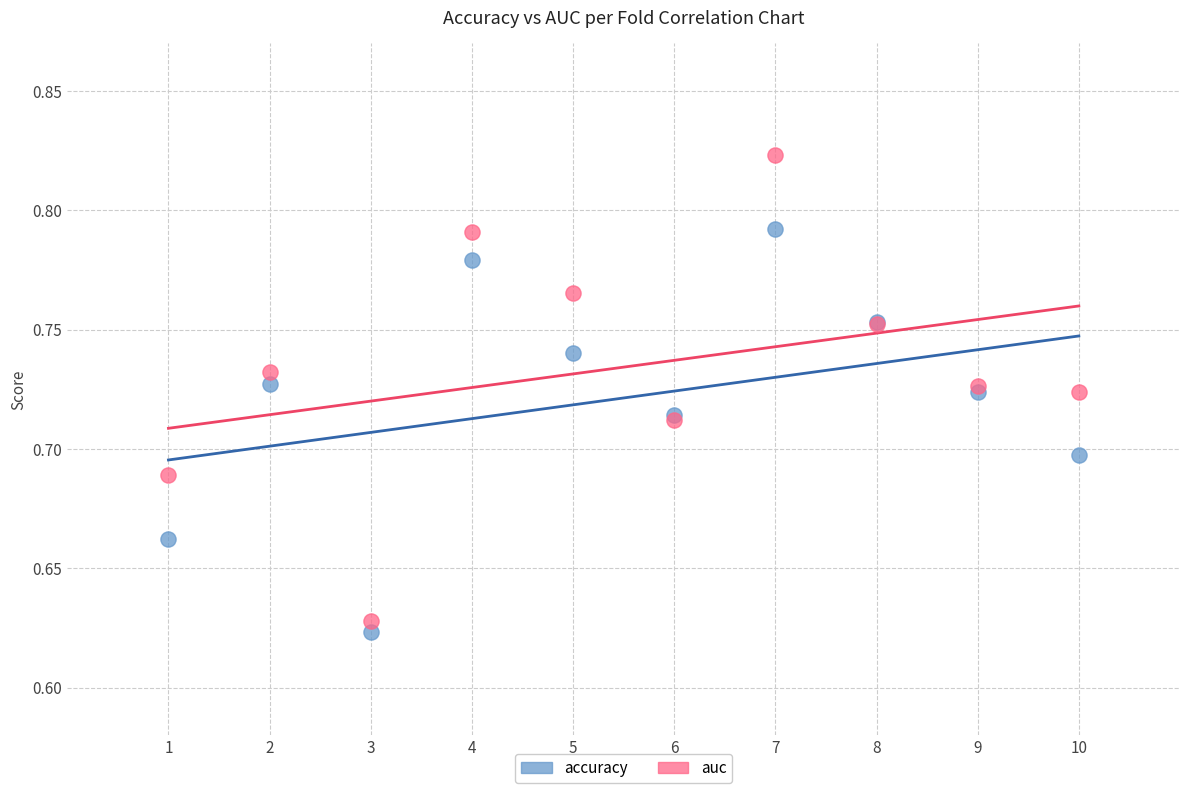

Which series has the widest spread of Y values?

auc